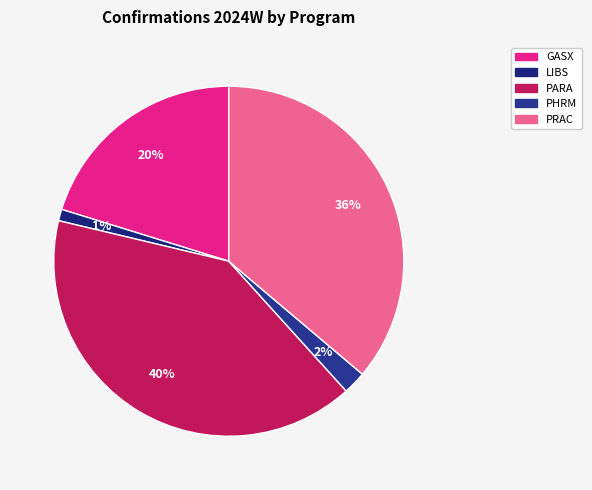

Rank the categories by value from lowest to highest.

LIBS, PHRM, GASX, PRAC, PARA